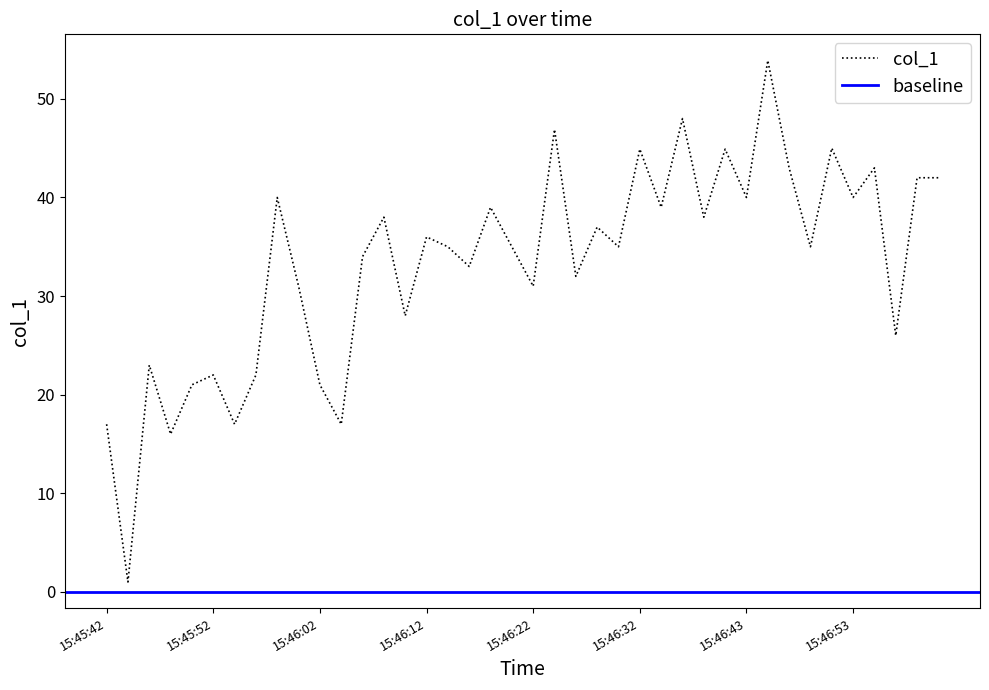

What is the change in value from 15:45:56 to 15:46:45?

+31.9